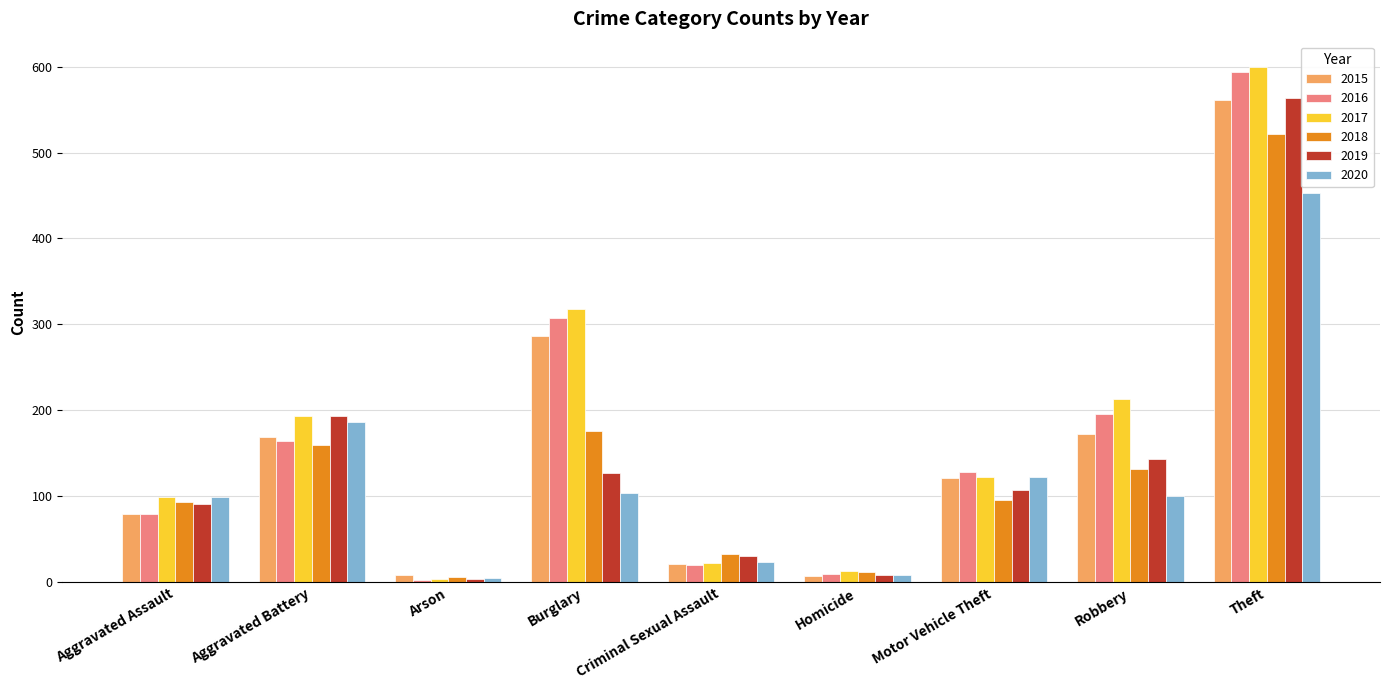

At which category is the sum across all series the highest?

Theft